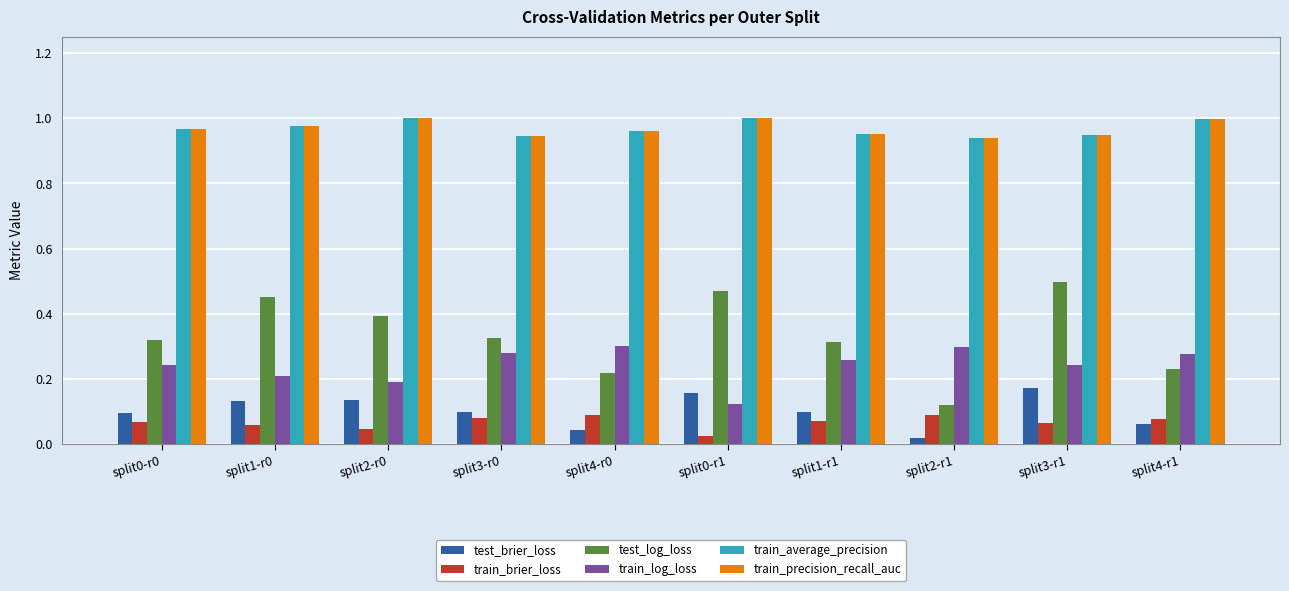

What is the total value across all series at split4-r0?

2.6